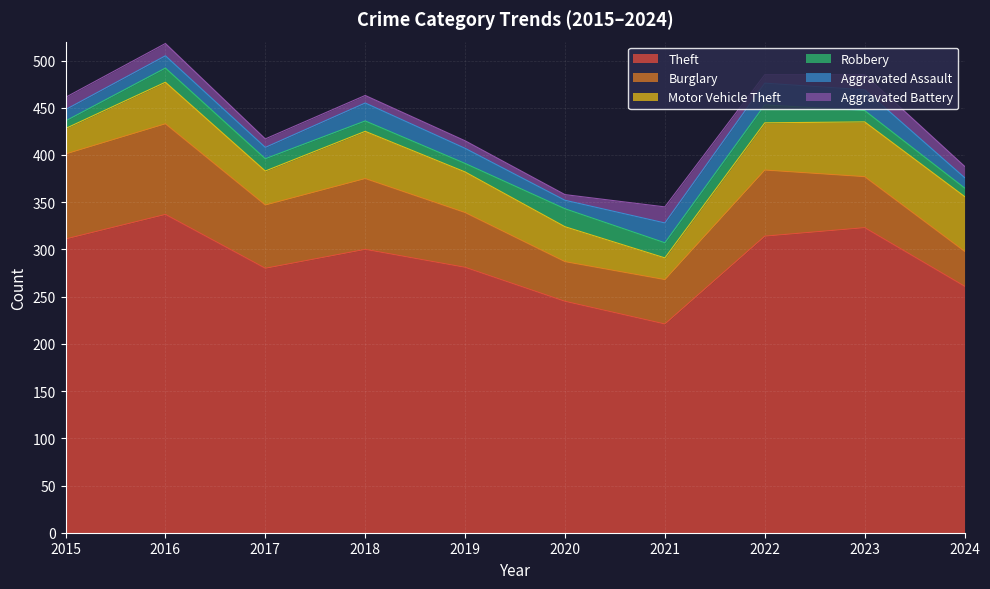

Which series has the largest range (max minus min)?

Theft